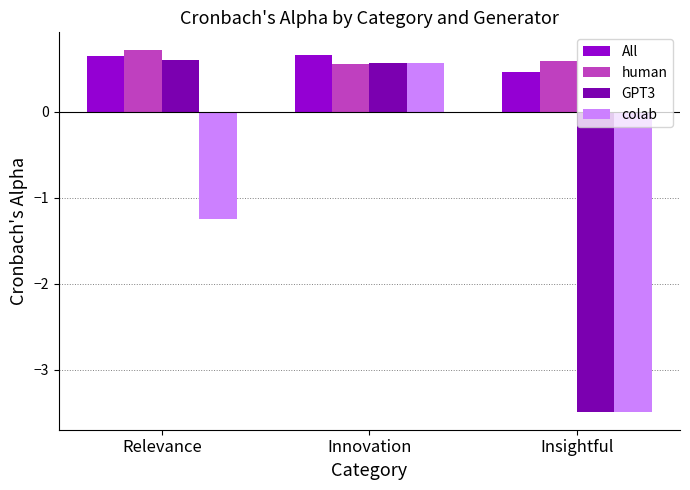

Count the number of data series in this chart.

4